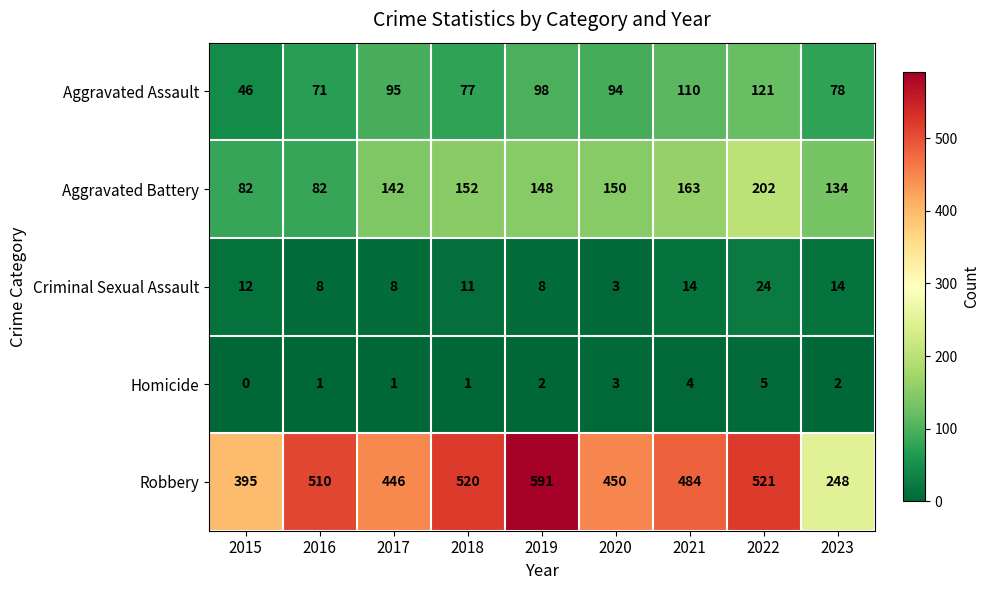

What is the difference between the highest and lowest values at 2019?

589